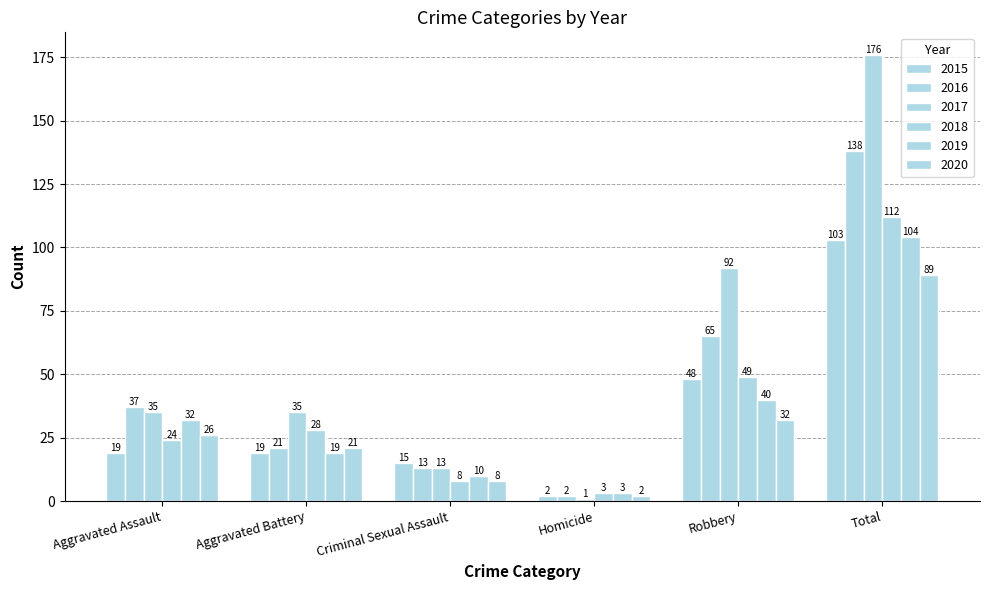

At which label is 2020 closest to 45?

Robbery